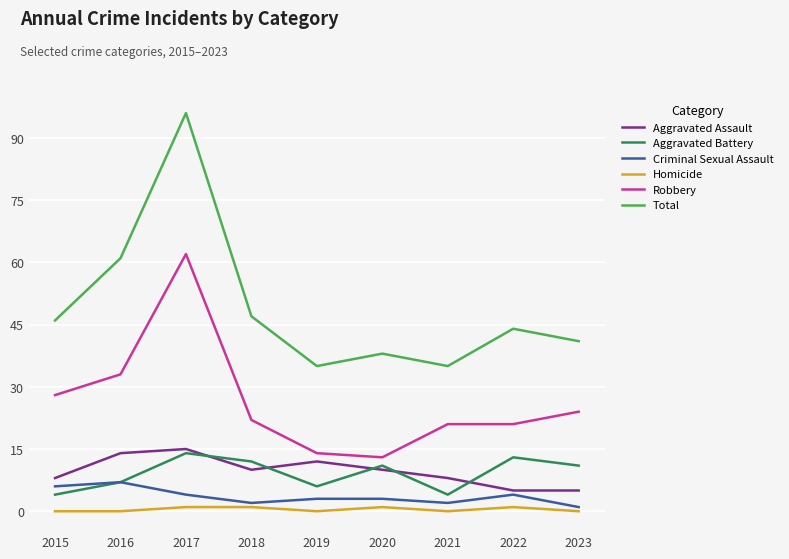

What is the average value of the Robbery series?

26